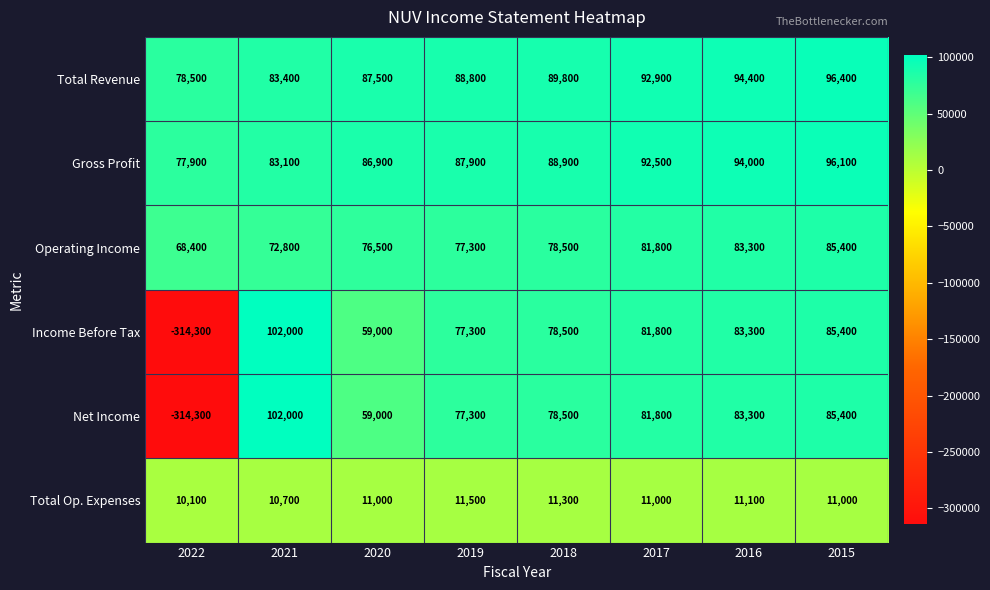

How many negative values does the Income Before Tax series have?

1